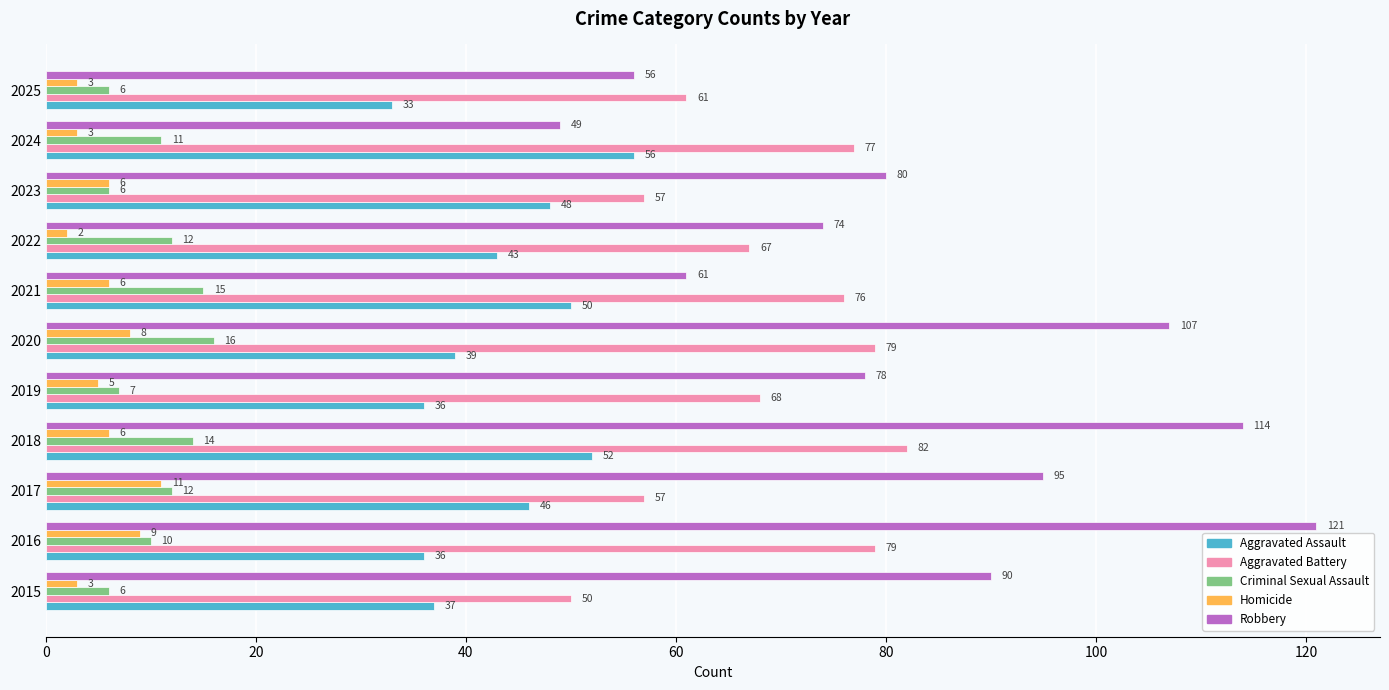

What is the difference between the maximum and minimum values in the Aggravated Battery series?

32